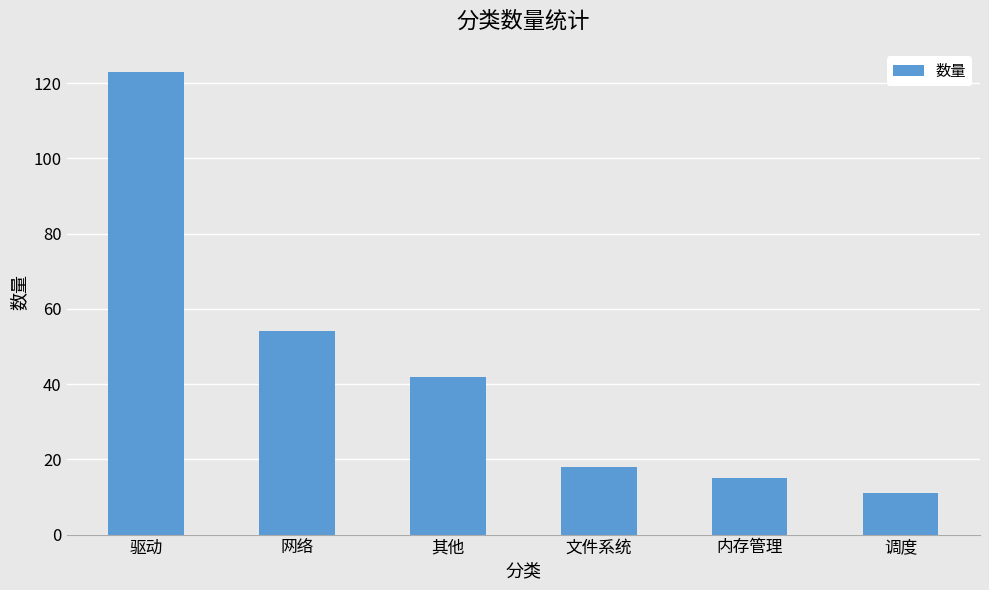

Are the bars horizontal?

No